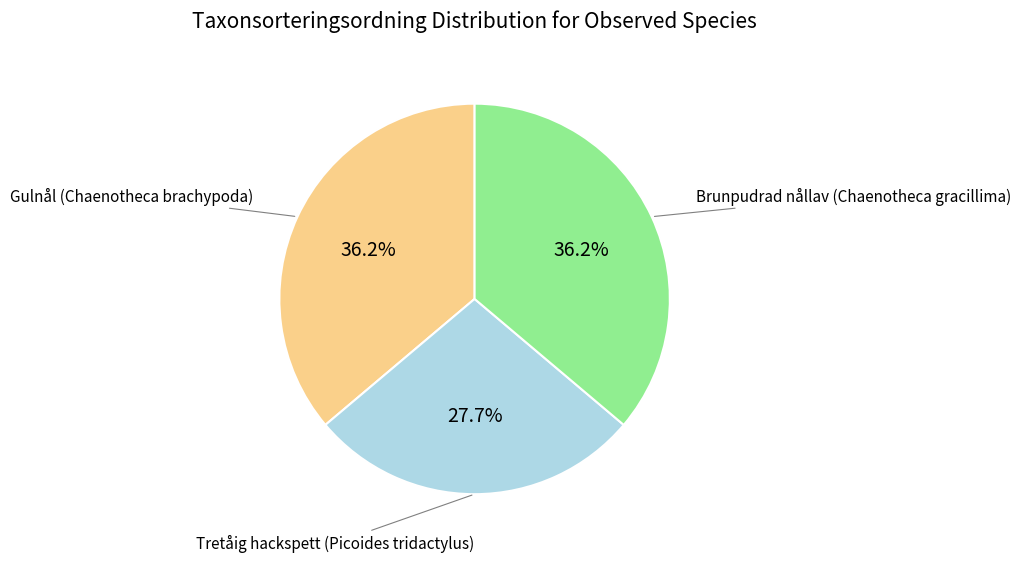

Does any single category account for the majority?

No